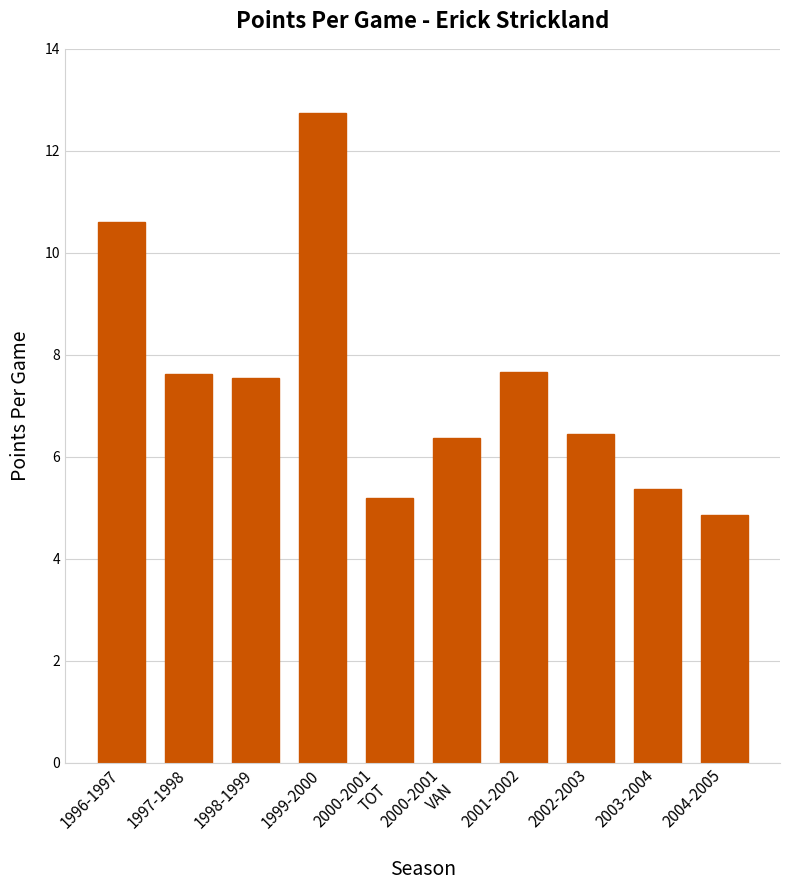

What is the maximum value shown in the chart?

12.8